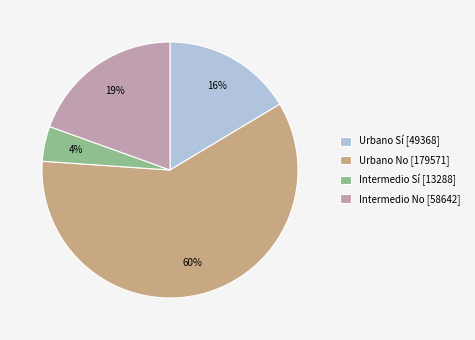

Does Urbano No represent more than half of the total?

Yes